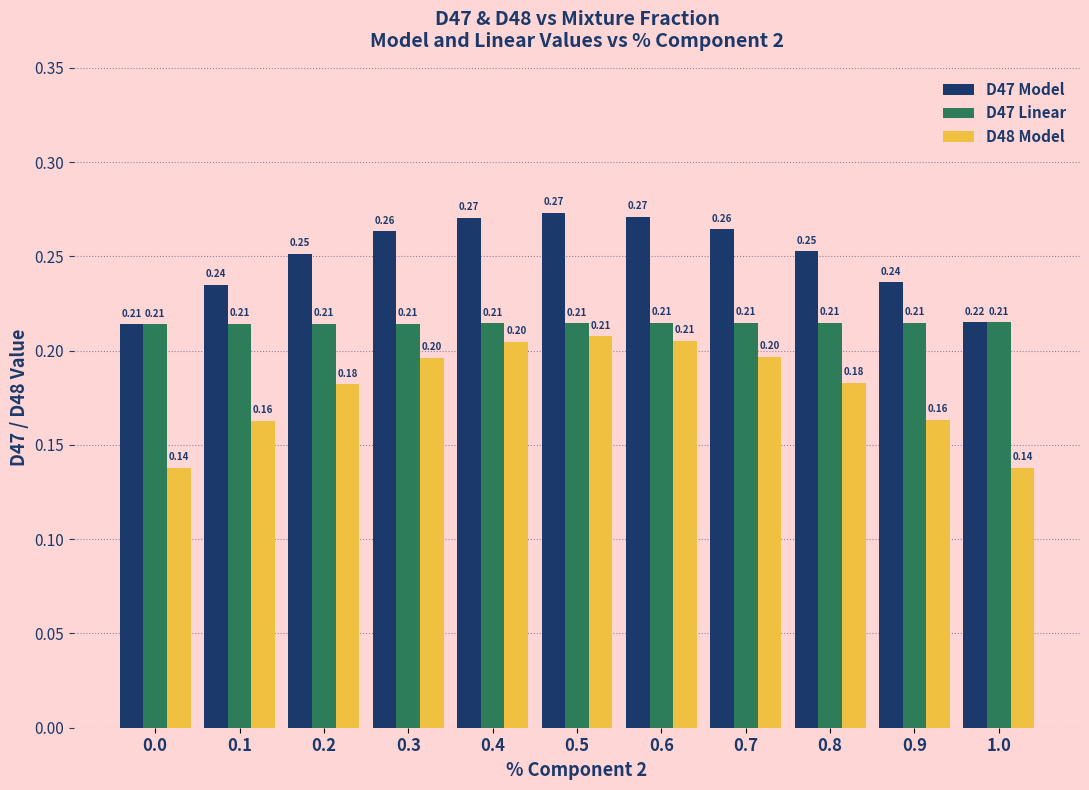

What is the sum of all D47 Model values?

2.7